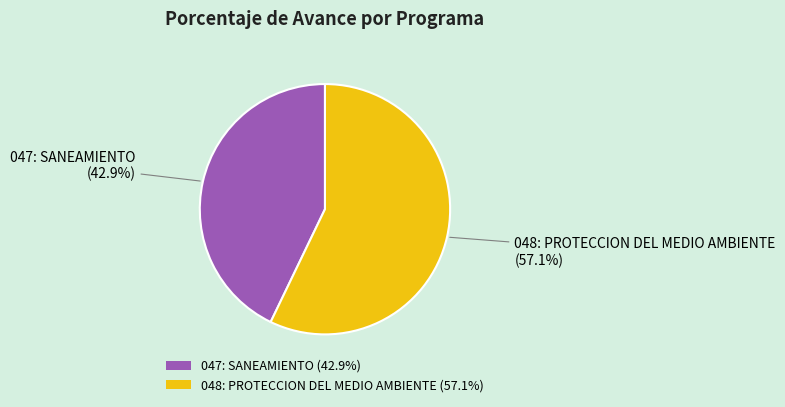

True or false: 047: SANEAMIENTO accounts for 34% of the total.

False